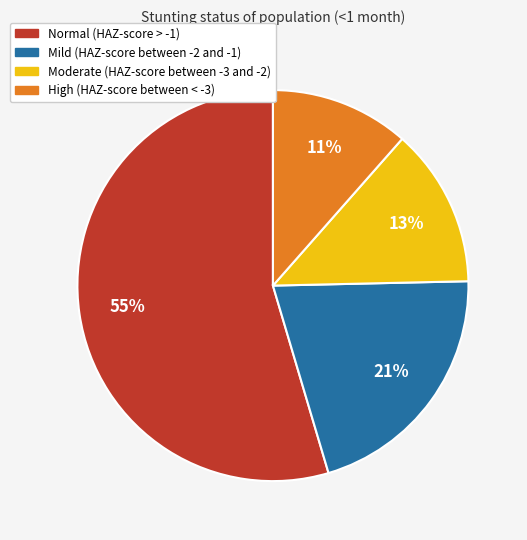

What percentage is the High (HAZ-score between < -3) slice, to the nearest percent?

11%